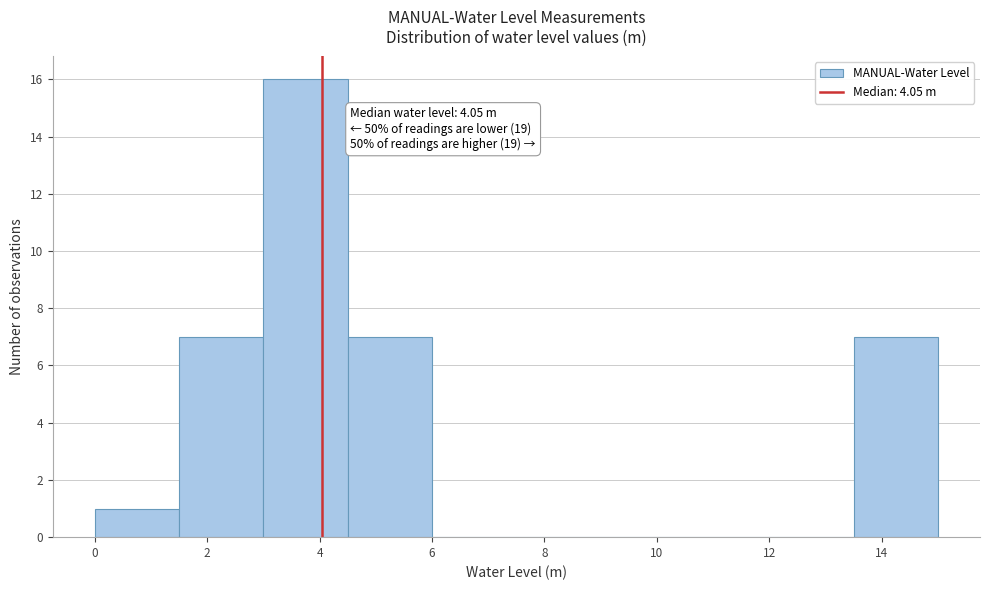

Which range on the x-axis has the tallest bar?

3.0 to 4.5